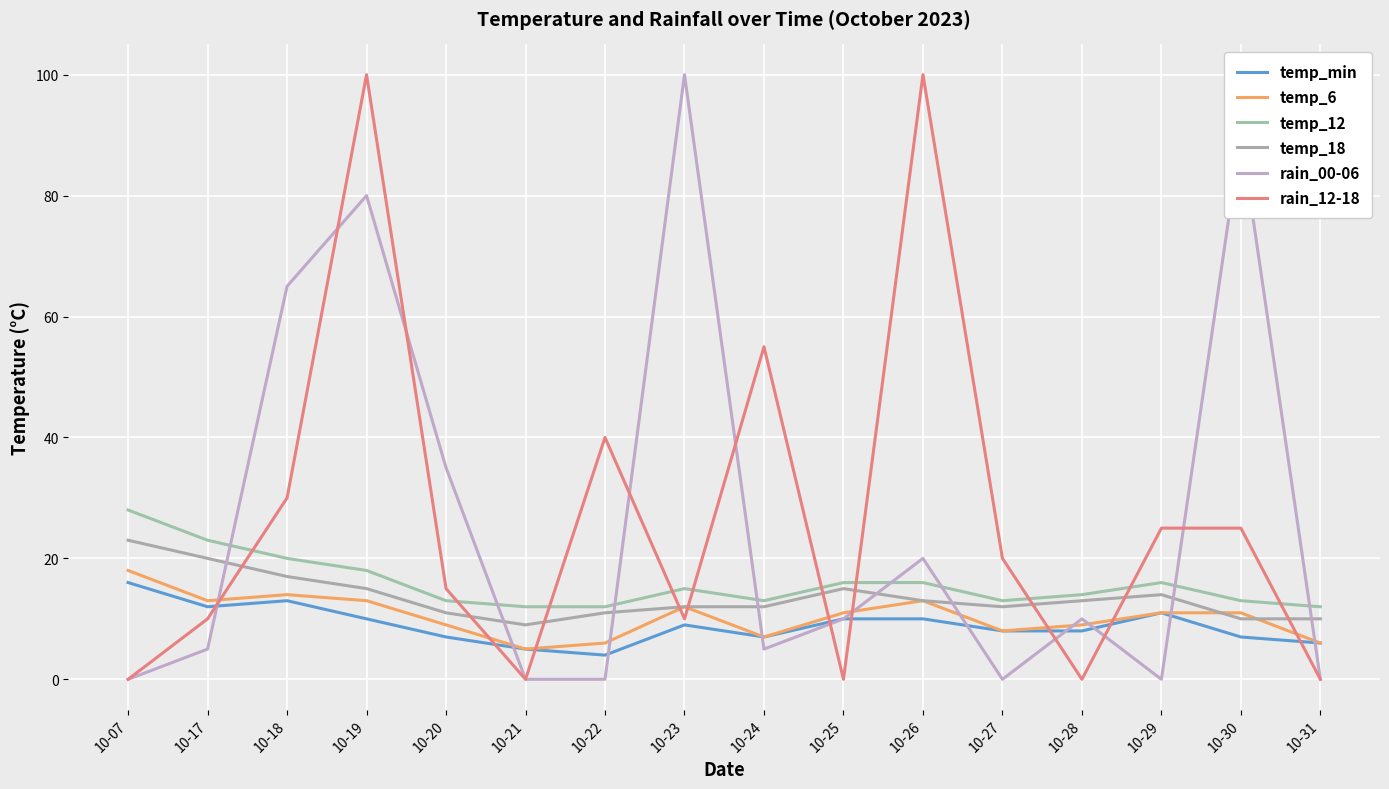

True or false: rain_00-06 has a value of 0 at 10-07.

True